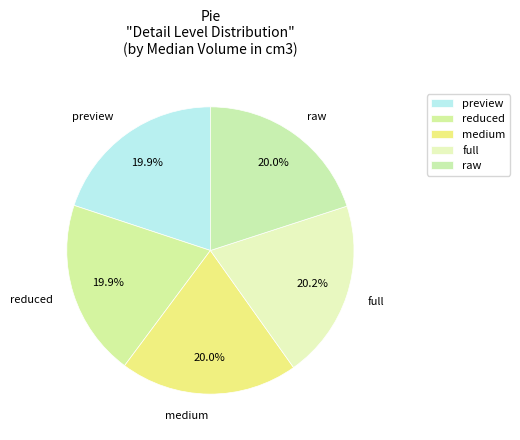

To the nearest percent, what is the average slice percentage?

20%